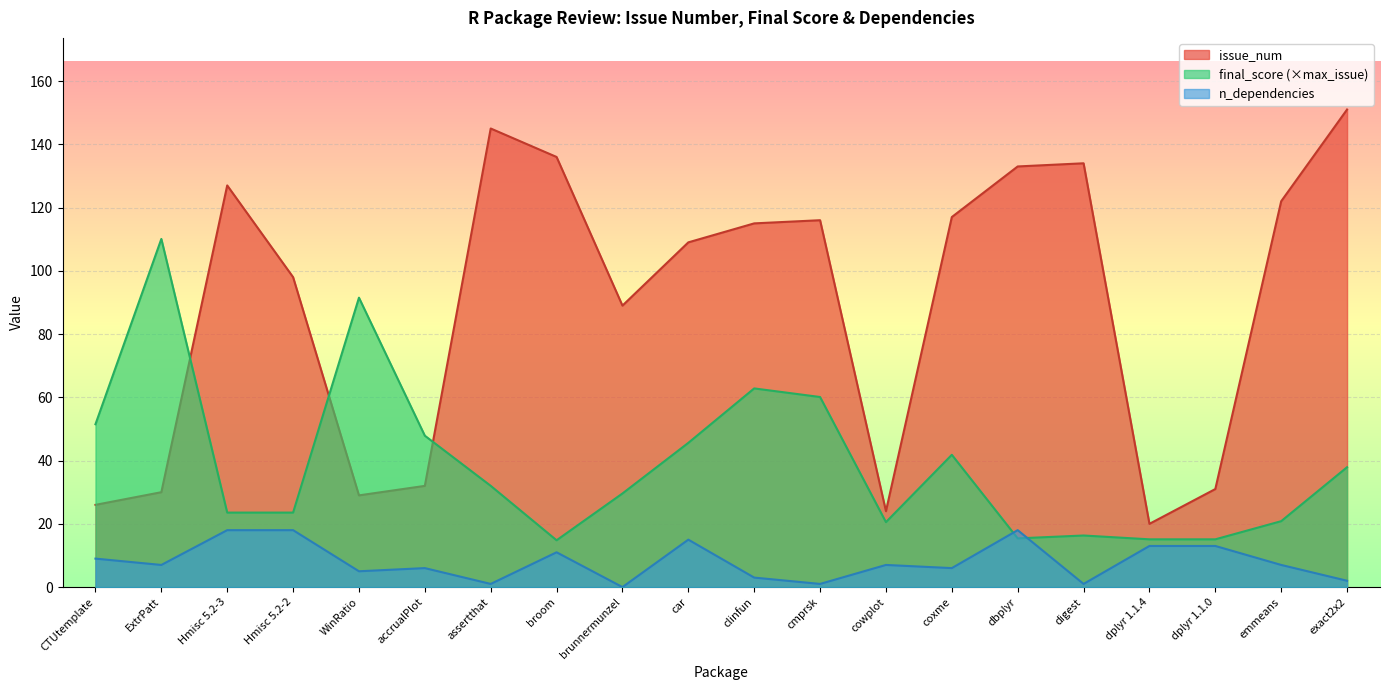

What is the label of the 18th point from the right?

Hmisc 5.2-3